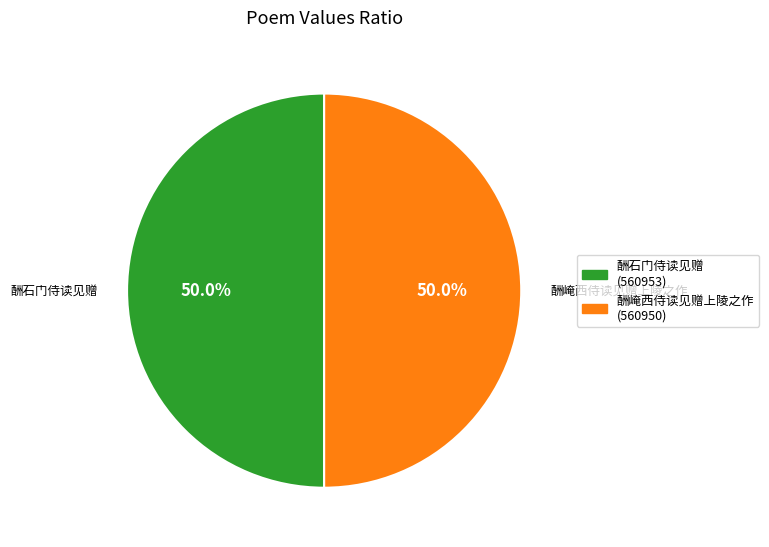

What percentage do 酬崦西侍读见赠上陵之作 and 酬石门侍读见赠 together represent?

100.0%